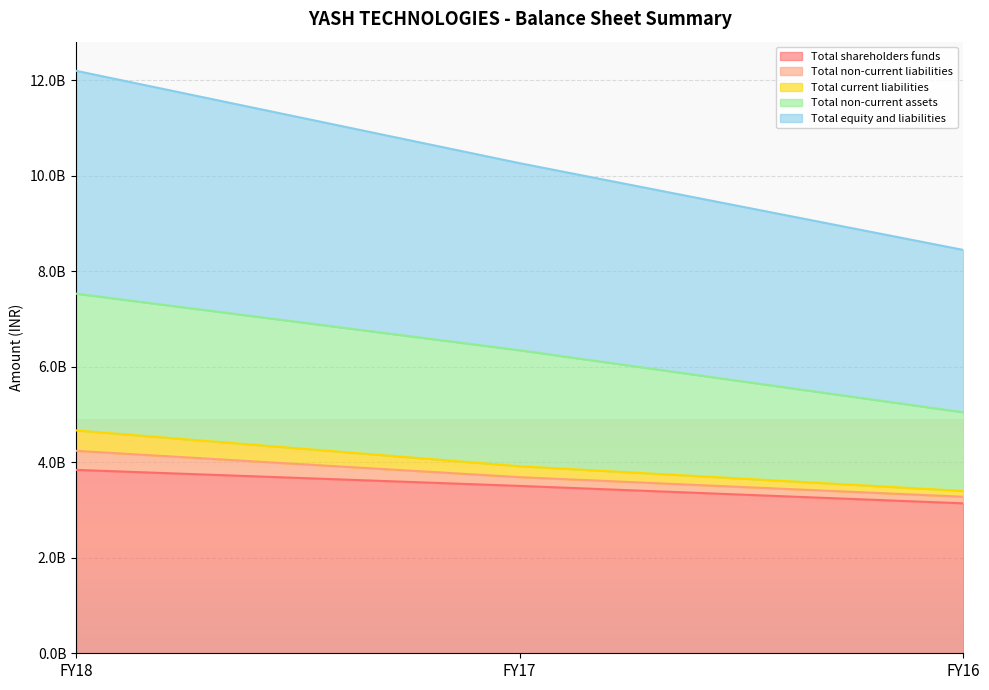

What is the difference between the maximum and minimum values in the Total current liabilities series?

1267320000